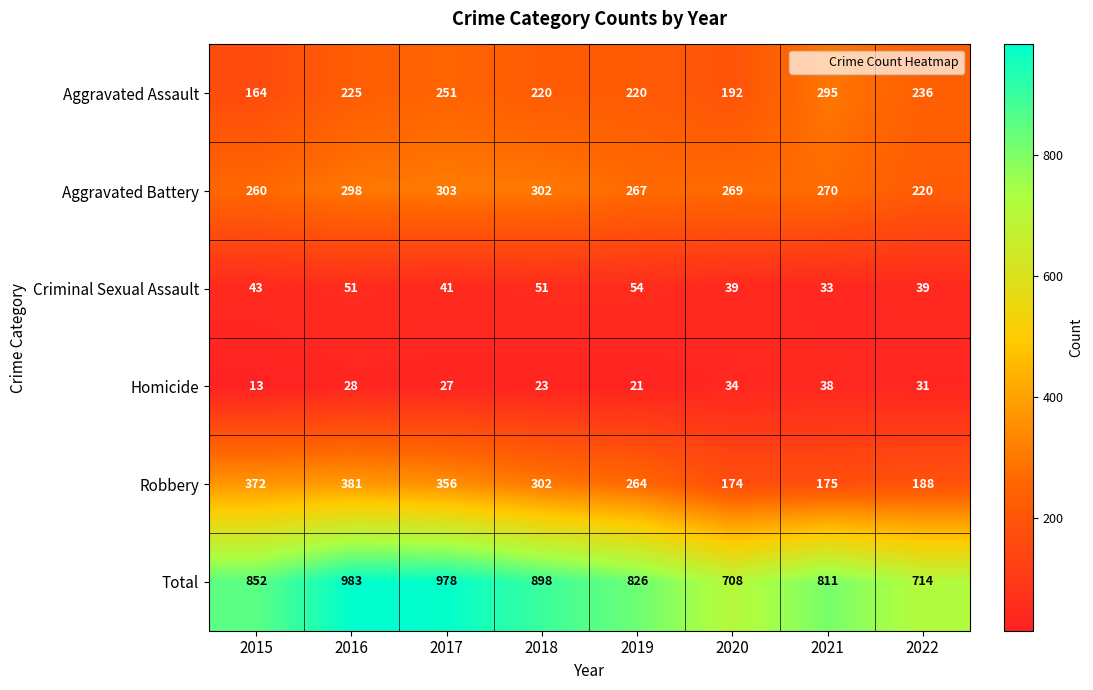

What is the total value across all series at 2018?

1796